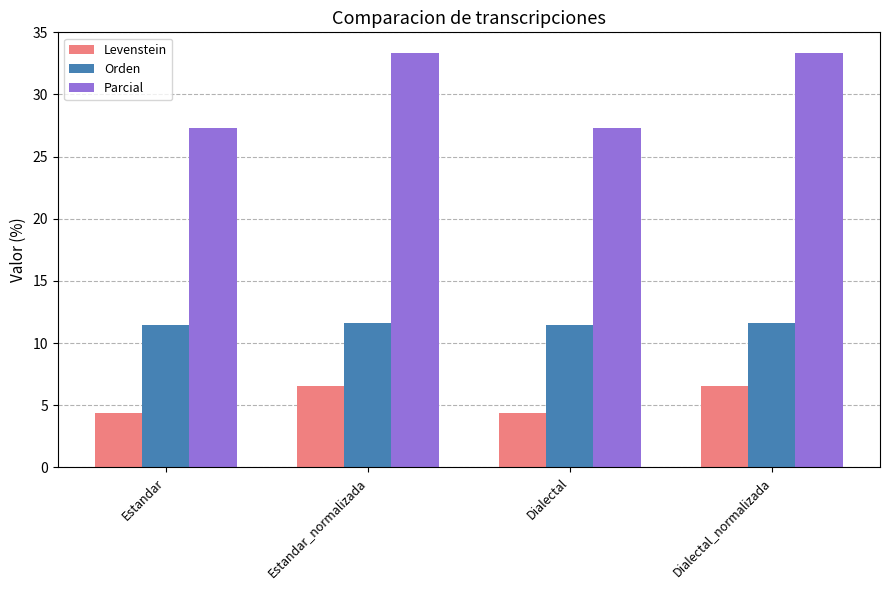

What is the difference between the maximum and second lowest values in the Parcial series?

6.1